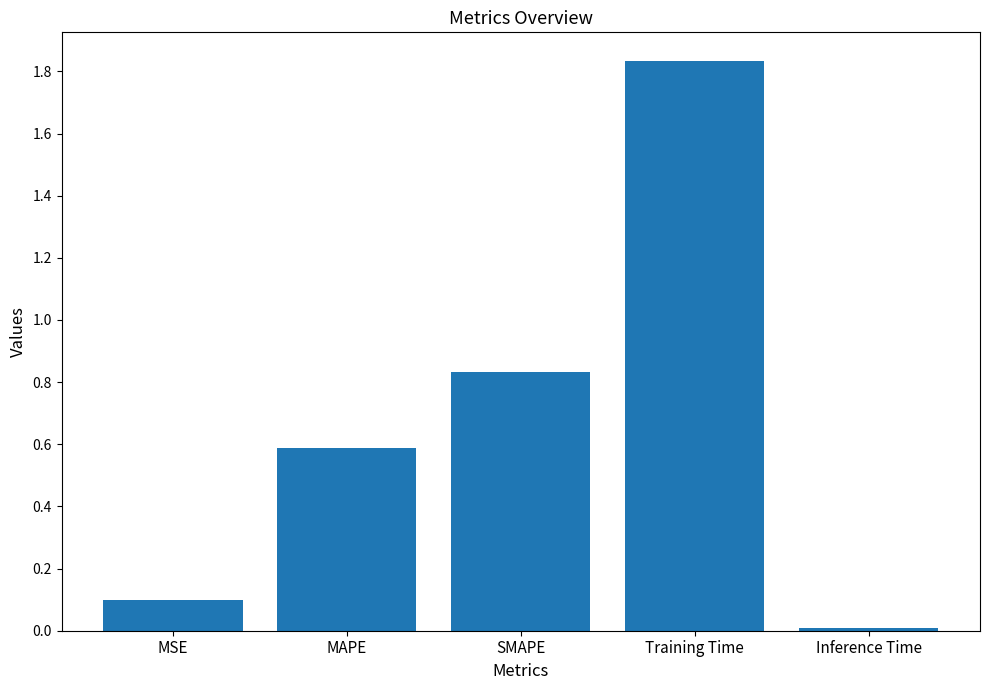

Which category has the lowest value across all series?

Inference Time